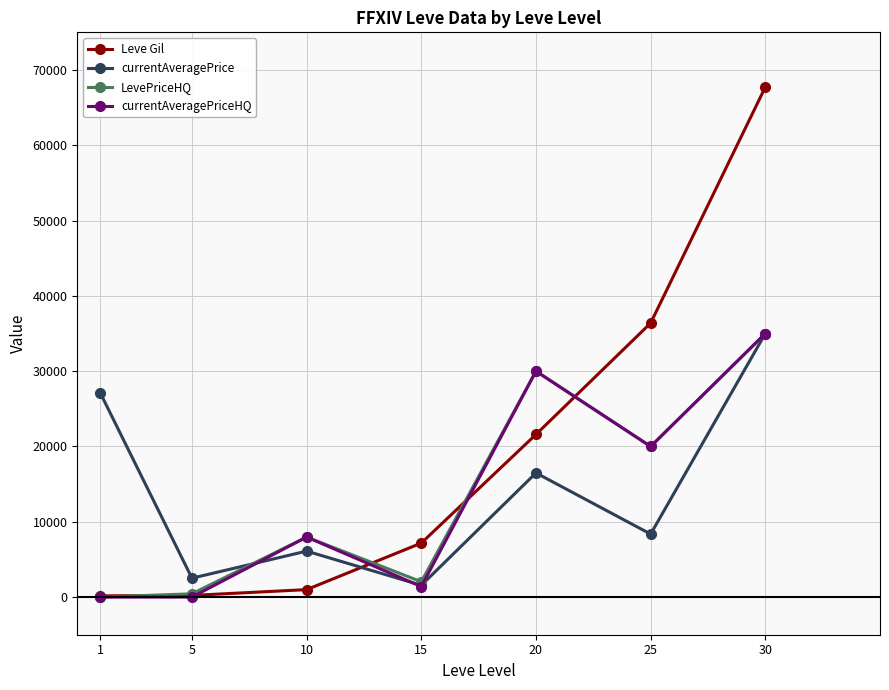

At how many categories does at least one series exceed 39270?

1